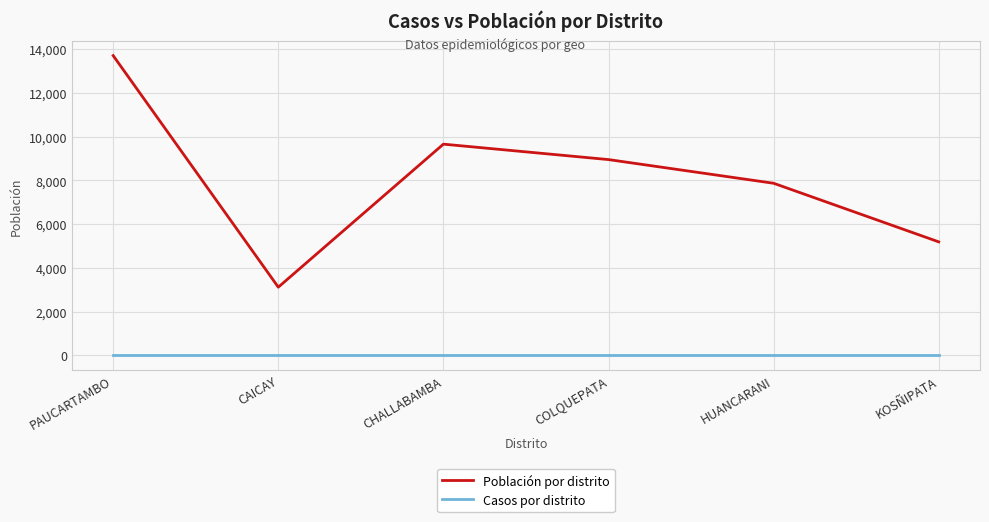

How many interior local peaks does the Población por distrito series have?

1